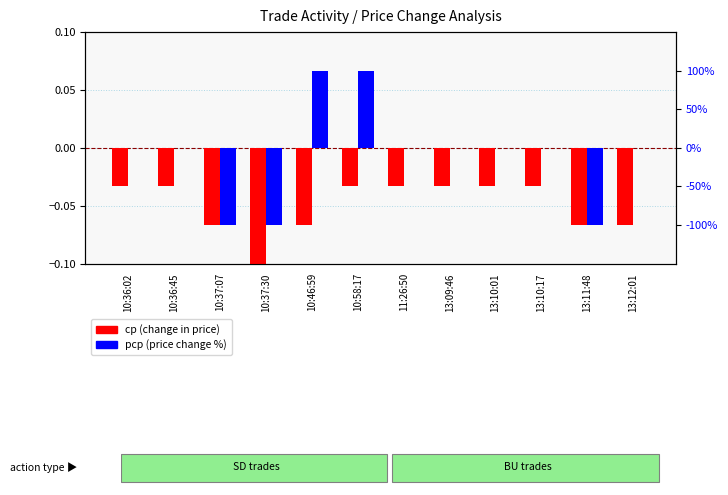

At which label does pcp (price change %) reach its minimum?

10:37:07